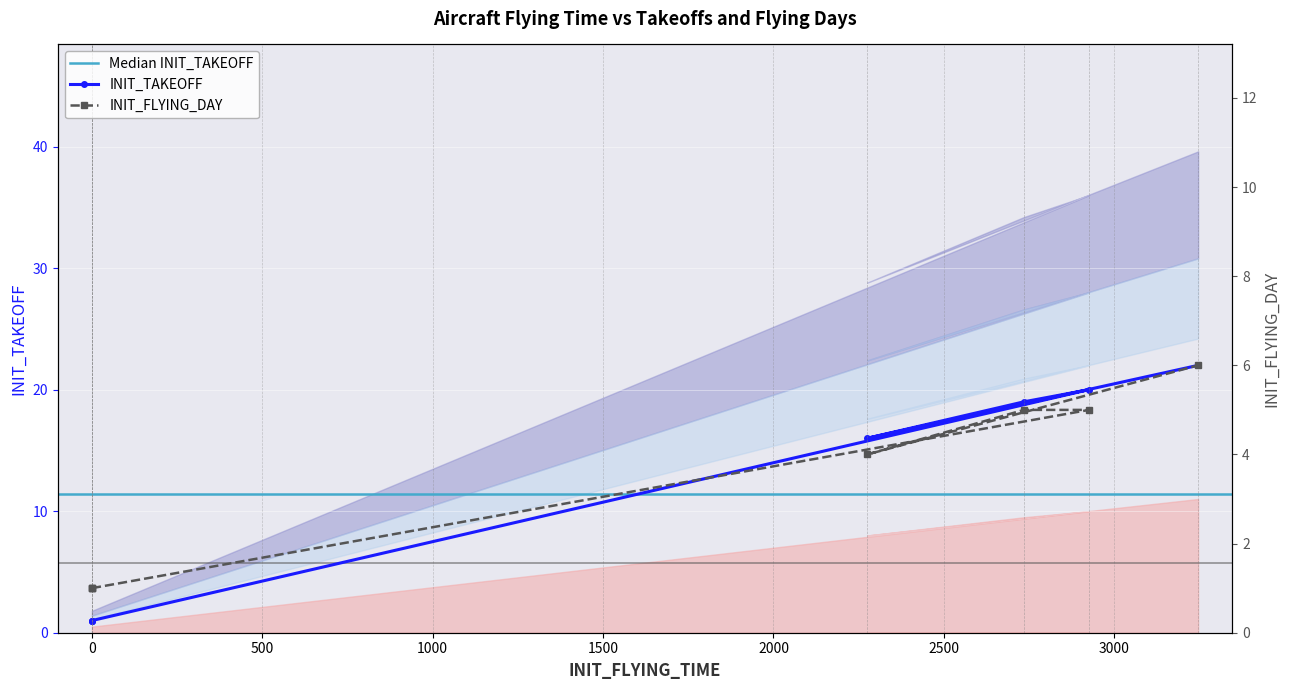

What is the difference between the INIT_FLYING_DAY values at 2735 and 0?

4